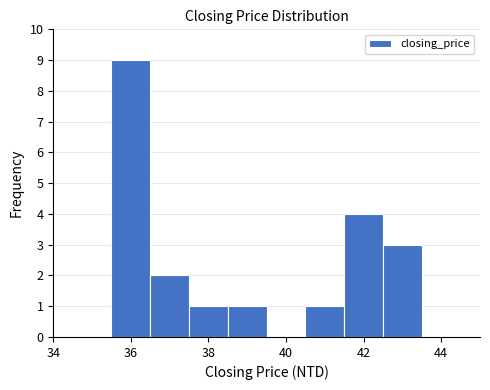

What is the height of the bar covering 42.5 to 43.5 on the x-axis? Neither the bar edges nor the heights are printed on the chart, so give them approximately, as read against the axes.

3